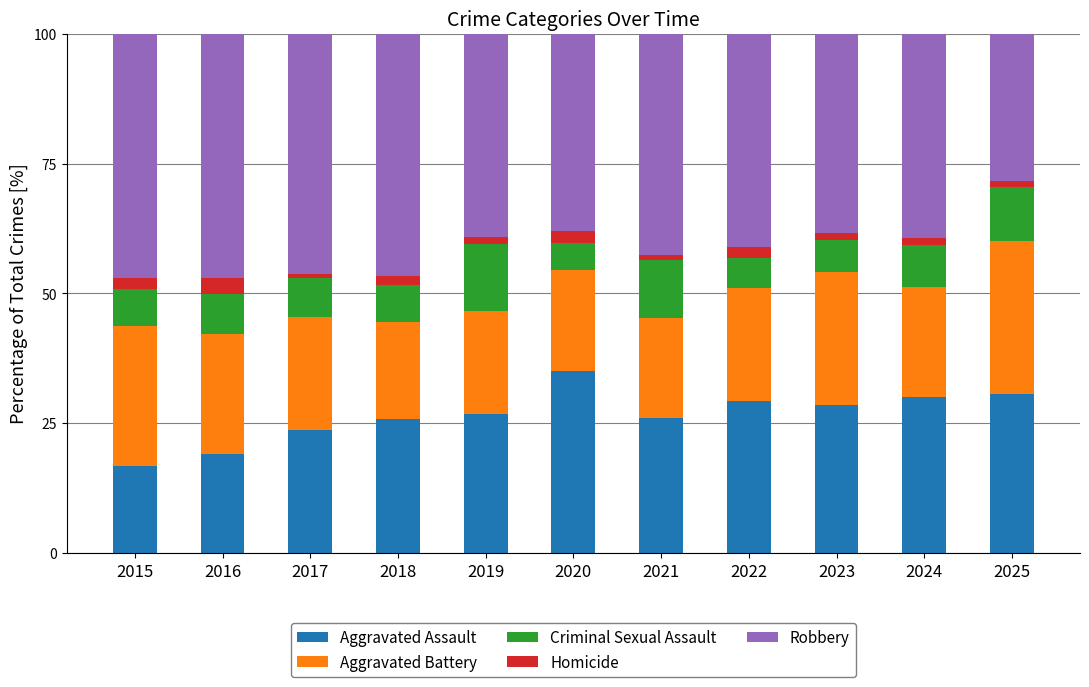

Which category has the highest value in the Aggravated Assault series?

2020